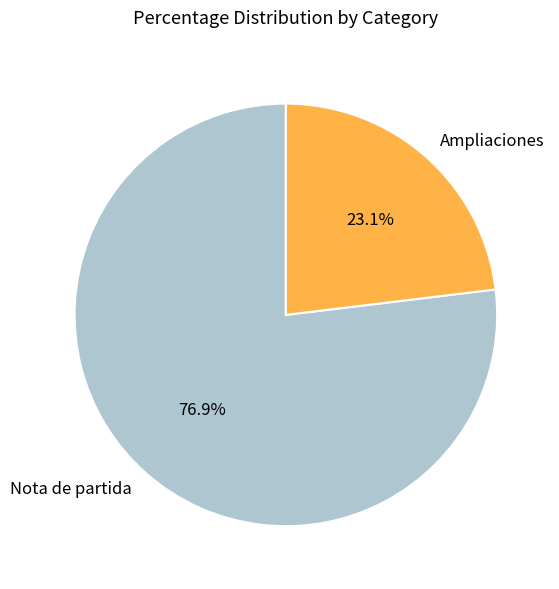

What percentage do Ampliaciones and Nota de partida together represent?

100.0%